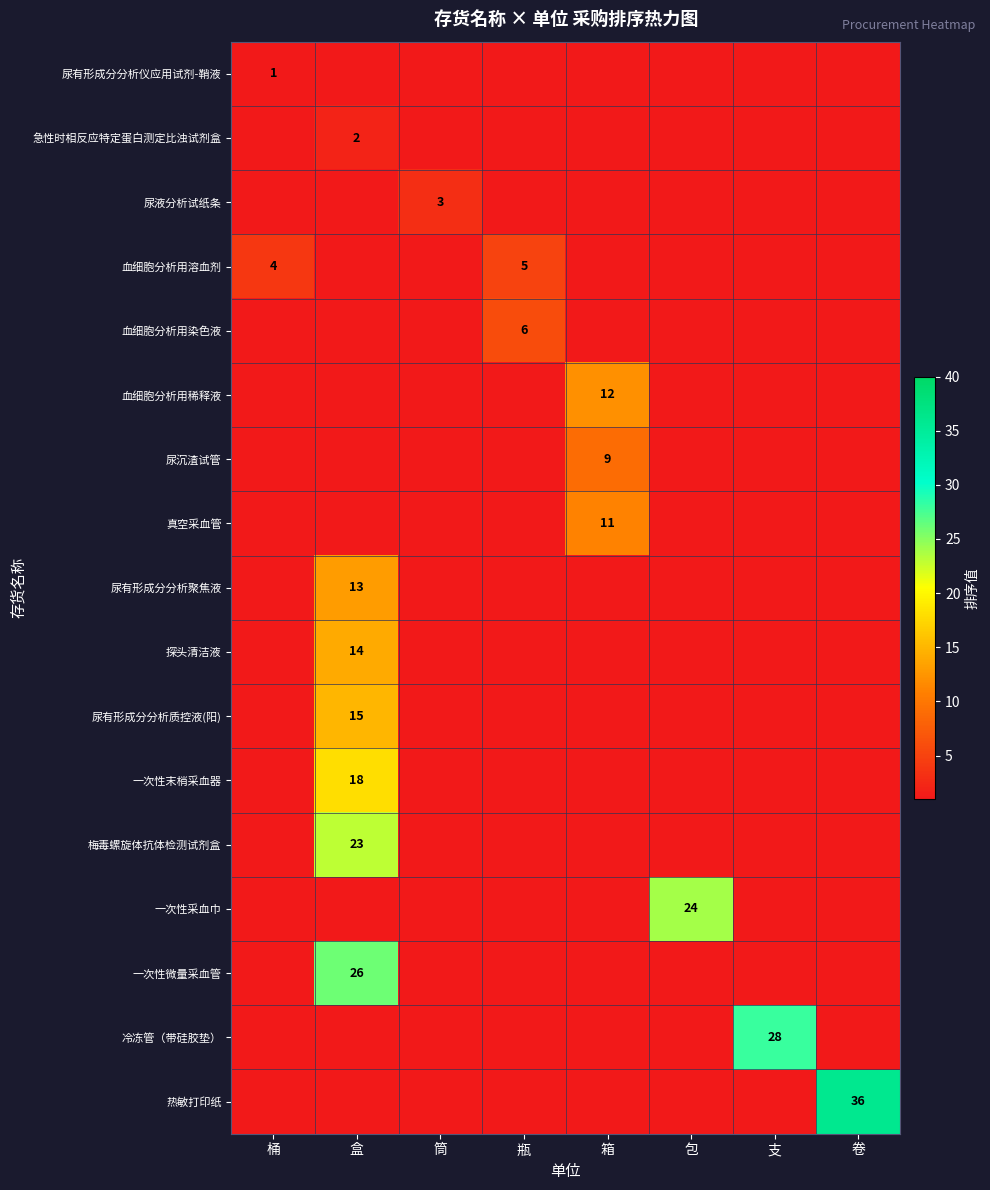

How many categories are shown in the chart?

8